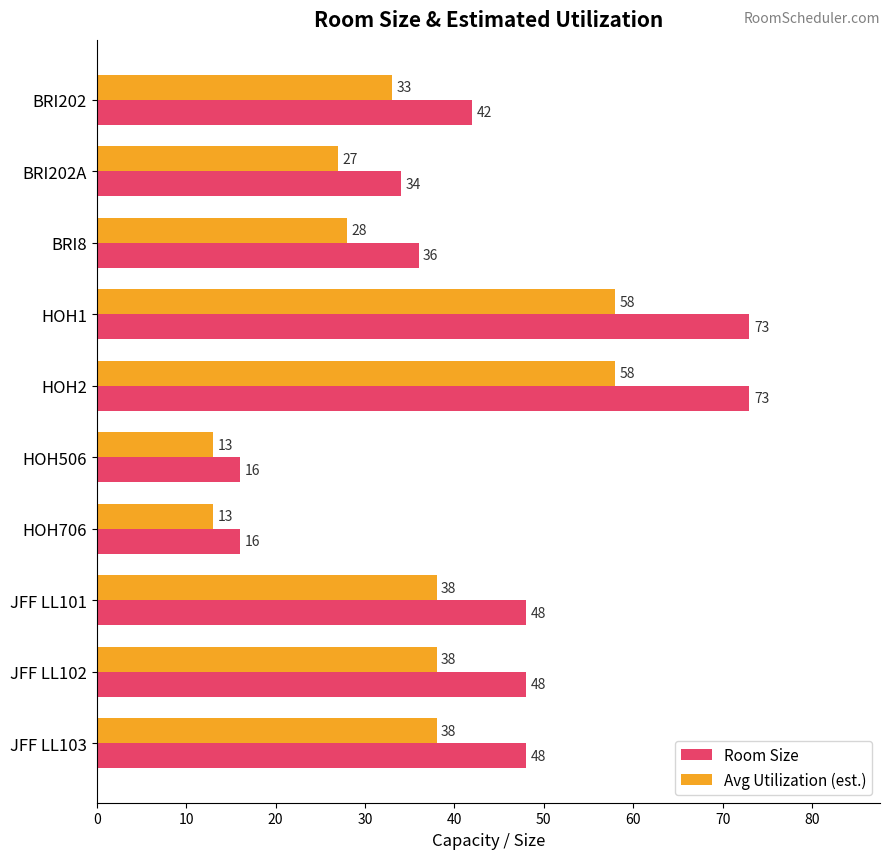

What is the difference between the highest and lowest values at JFF LL103?

10